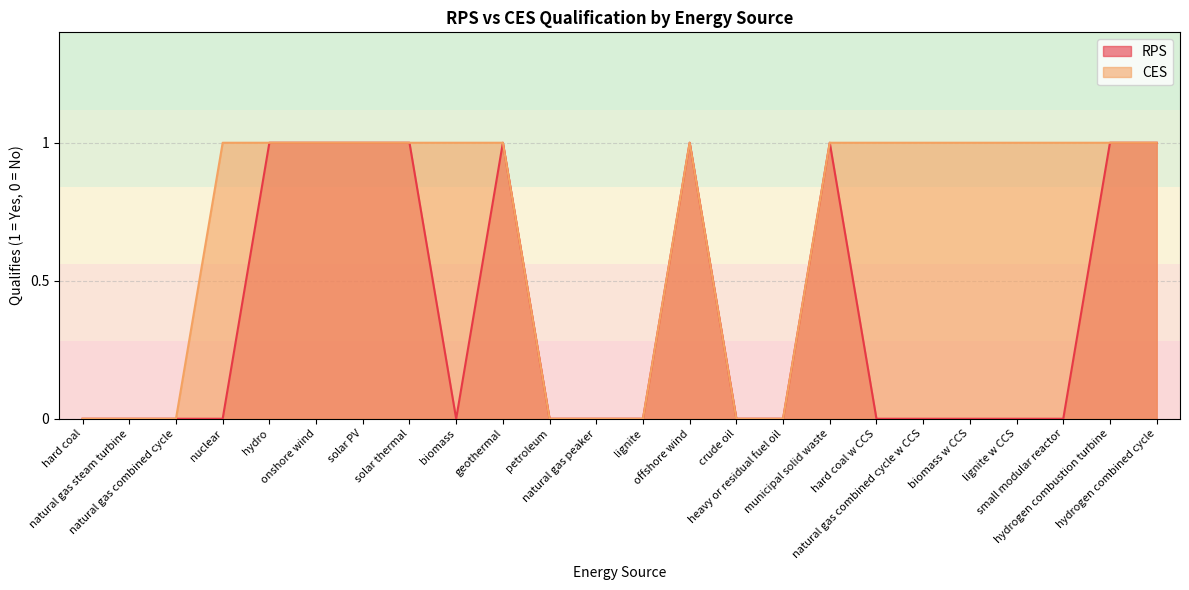

The value of RPS at natural gas combined cycle w CCS is 0. True or false?

True